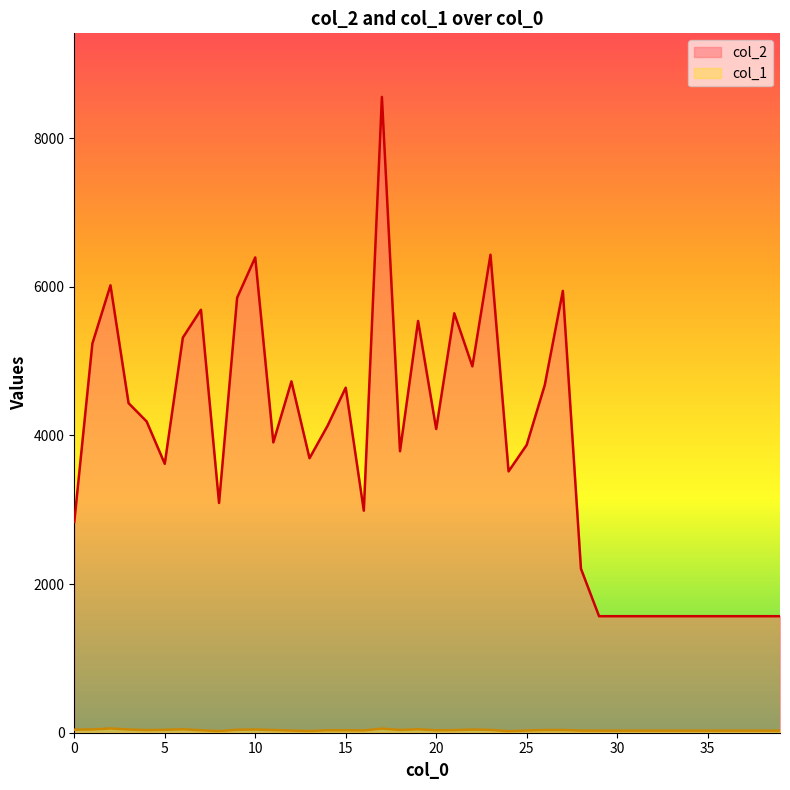

True or false: col_1 and col_2 cross at least once.

False